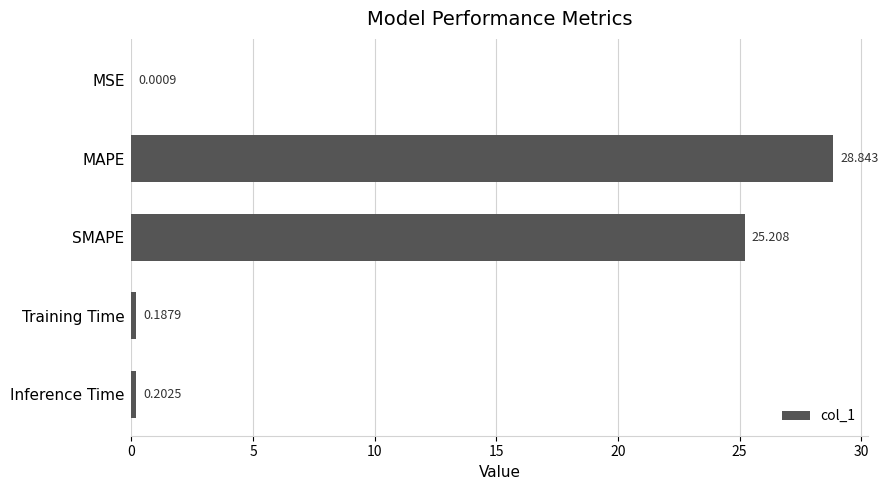

Which has a higher value, MAPE or Inference Time?

MAPE